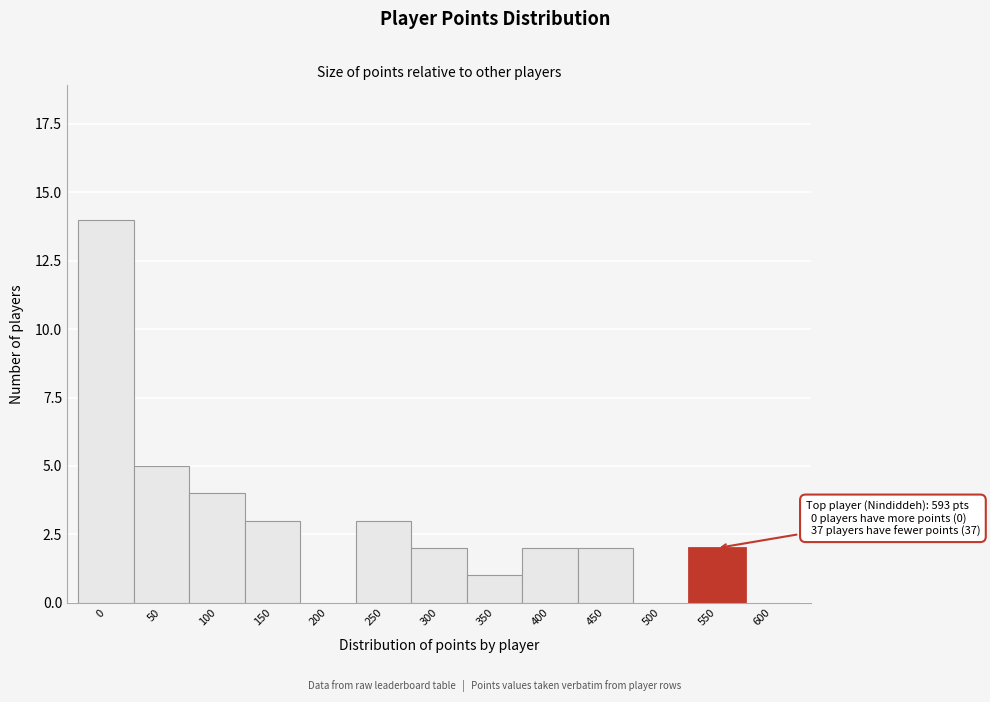

Reading right to left, list all the values displayed in this chart.

600=0	550=2	500=0	450=2	400=2	350=1	300=2	250=3	200=0	150=3	100=4	50=5	0=14